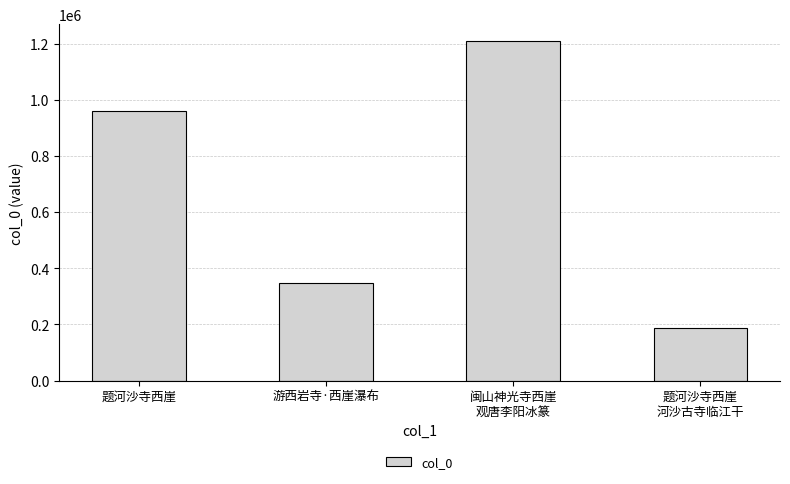

The value at 游西岩寺·西崖瀑布 is 573734. True or false?

False